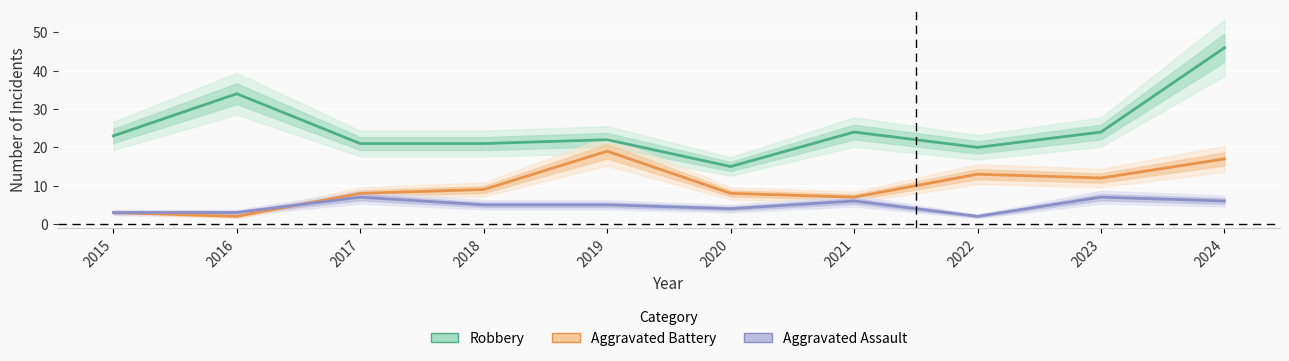

Which series has the largest range (max minus min)?

Robbery